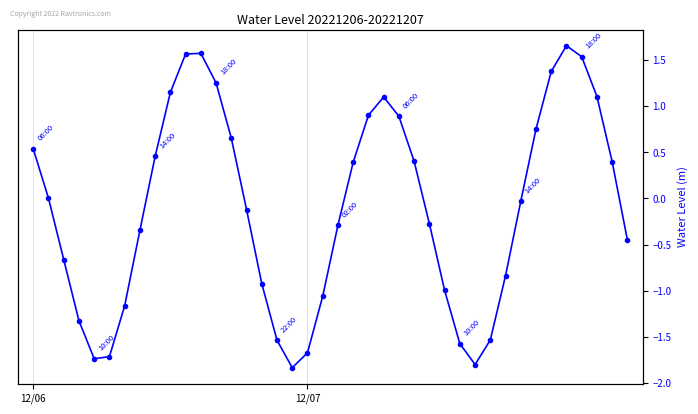

Rank the categories by value from lowest to highest.

17, 29, 4, 5, 18, 28, 16, 30, 3, 6, 19, 27, 15, 31, 2, 39, 7, 20, 26, 14, 32, 12/07, 21, 38, 25, 8, 12/06, 13, 33, 24, 22, 23, 37, 9, 12, 34, 36, 10, 11, 35